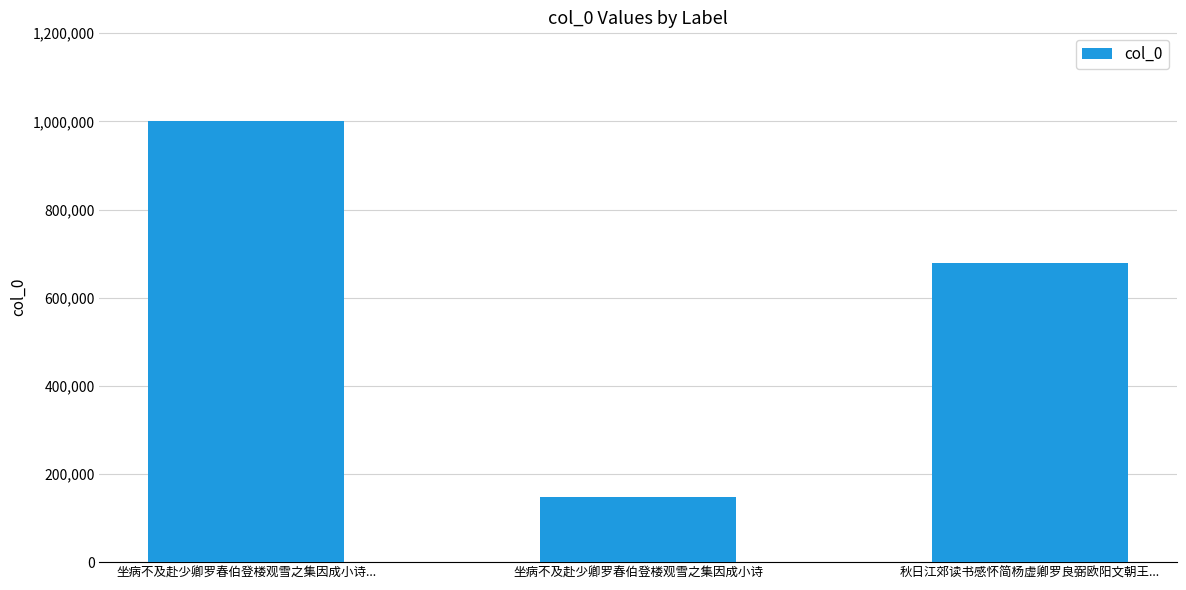

How many bars are there in total?

3